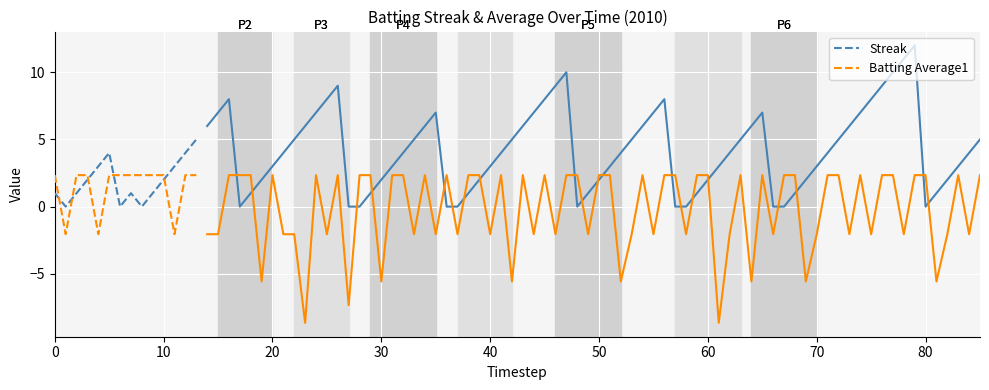

What is the minimum value for Batting Average1?

-2.1